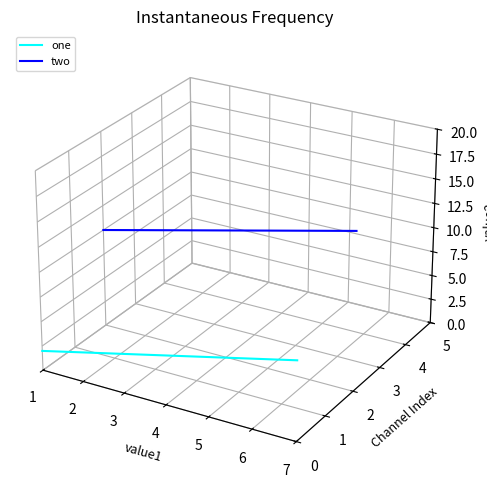

Rank the series by their maximum value, from highest to lowest.

two, one